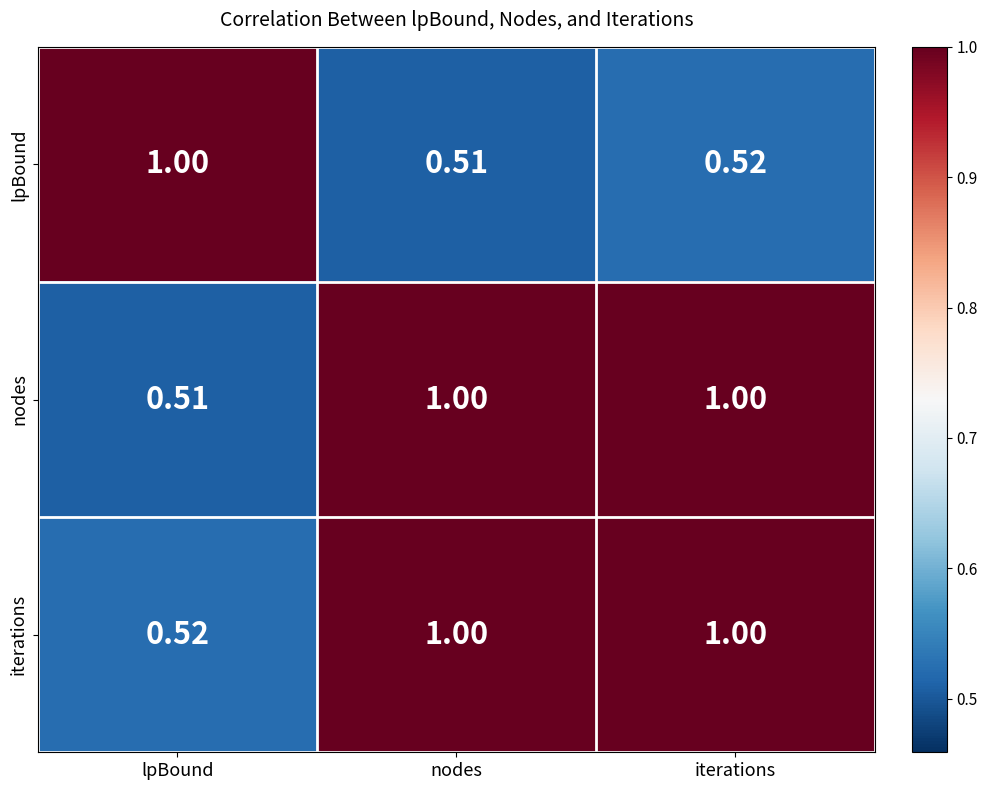

Which series changed the most between lpBound and iterations?

nodes